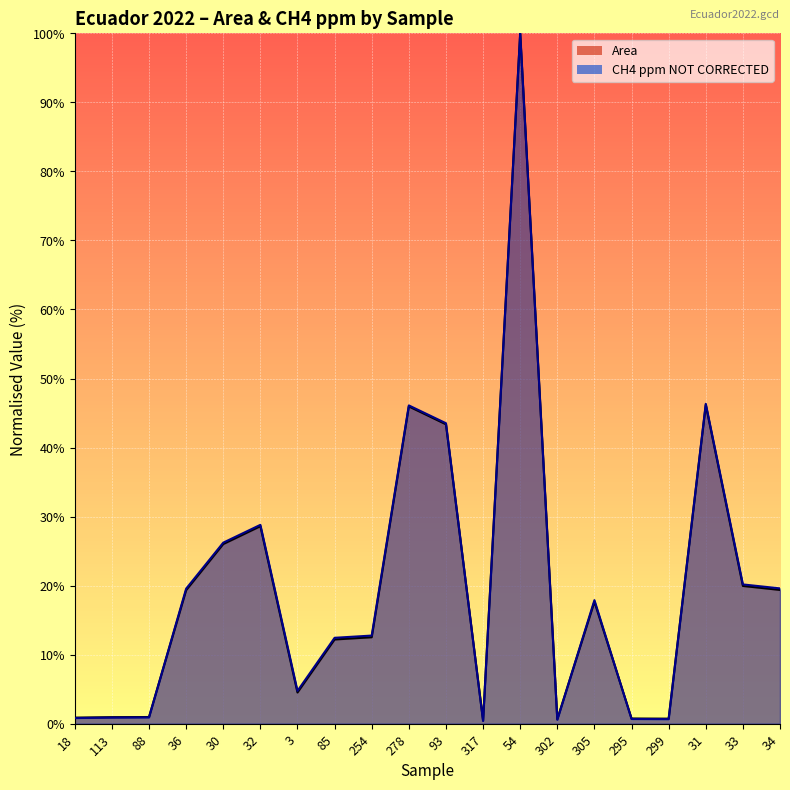

Which has a higher value, 85 or 295?

85